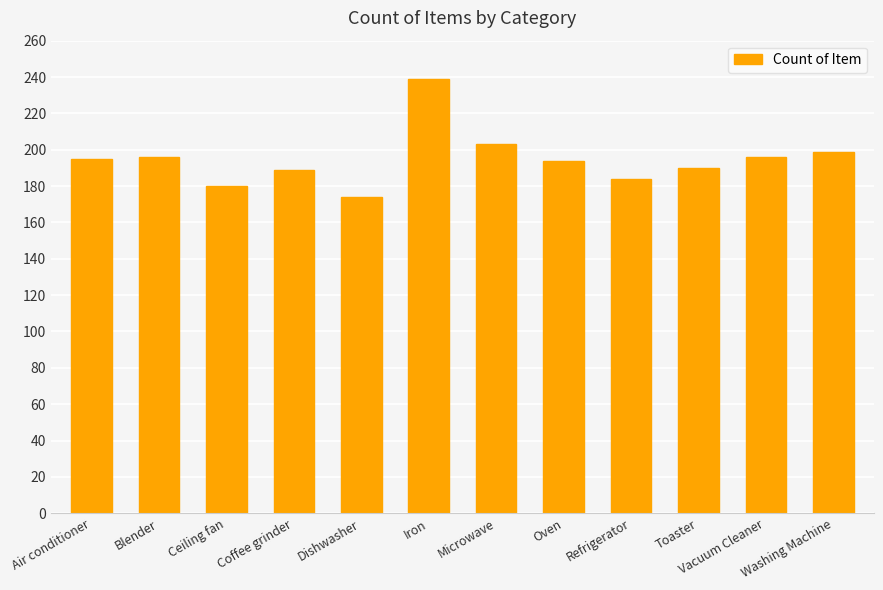

What is the difference between the second highest and minimum values?

29